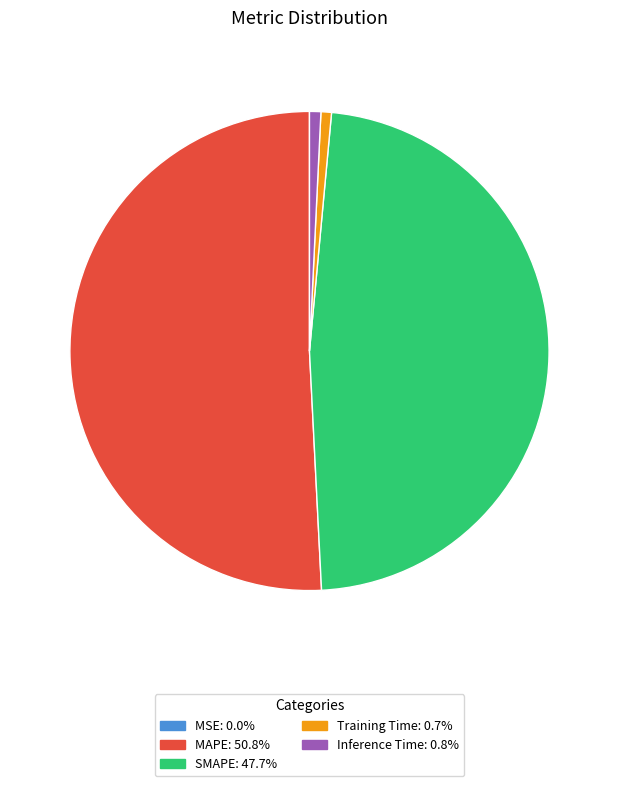

Does any single category account for the majority?

Yes